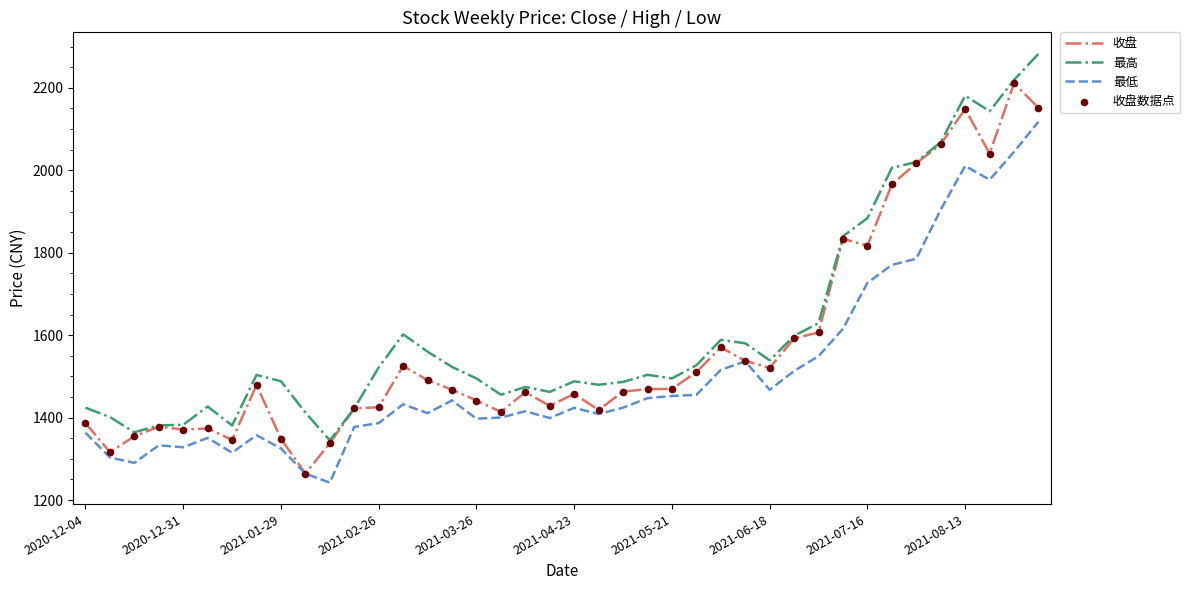

Which series has the largest total across all categories?

最高